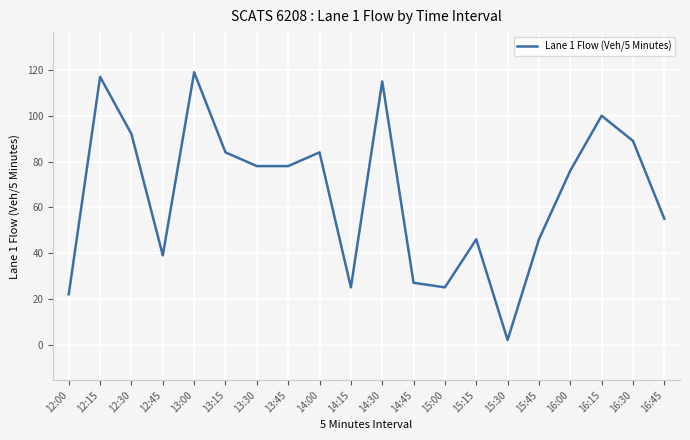

What position from the right is 15:00?

8